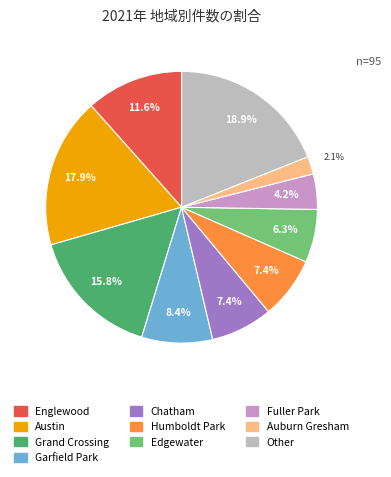

Do Garfield Park and Englewood together represent more than half of the pie?

No